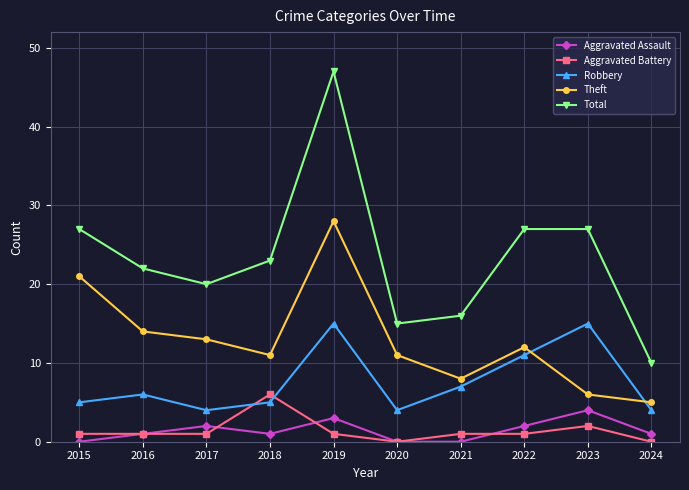

True or false: Theft and Total intersect in this chart.

False